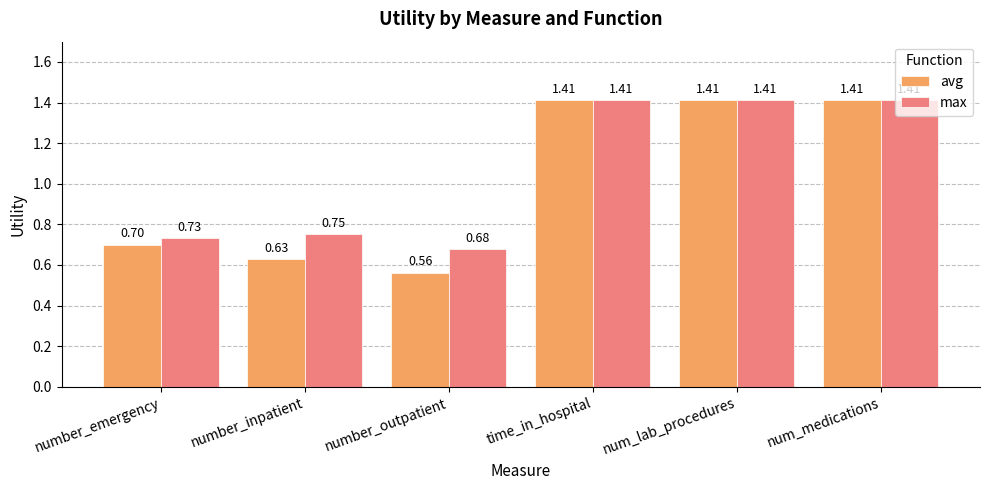

What are all the series names shown in the legend?

avg, max